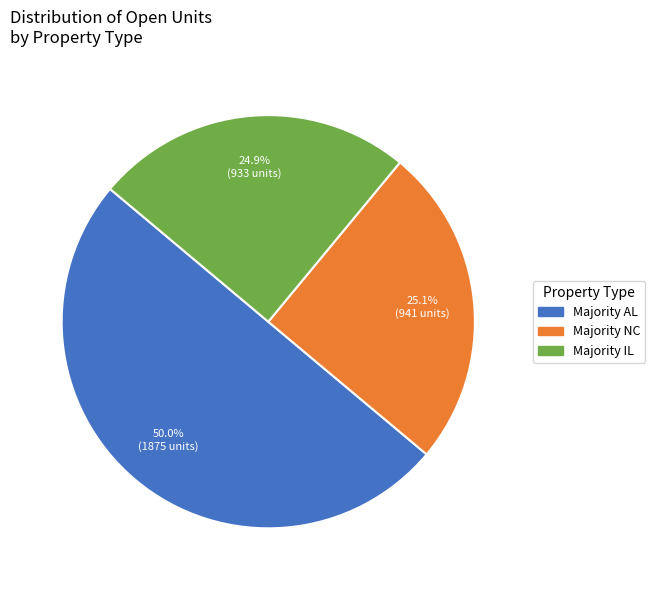

Count the number of slices in the pie.

3